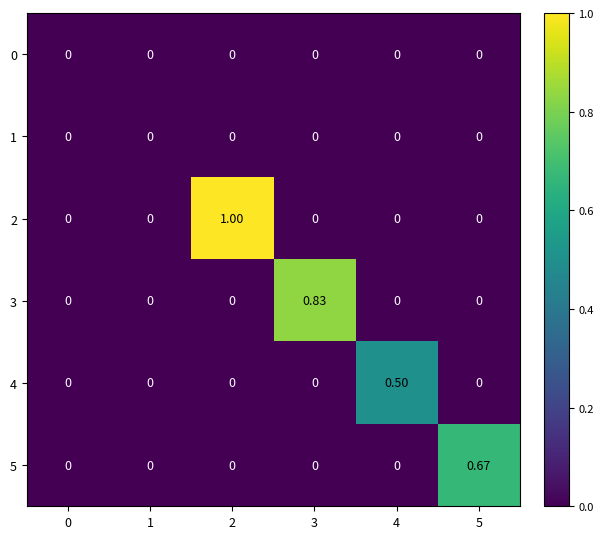

What is the total value across all series at 3?

0.8